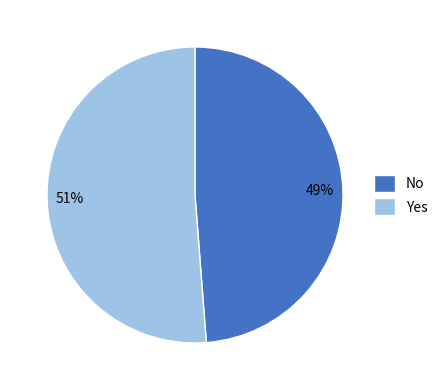

The Yes slice represents 63% of the pie. True or false?

False